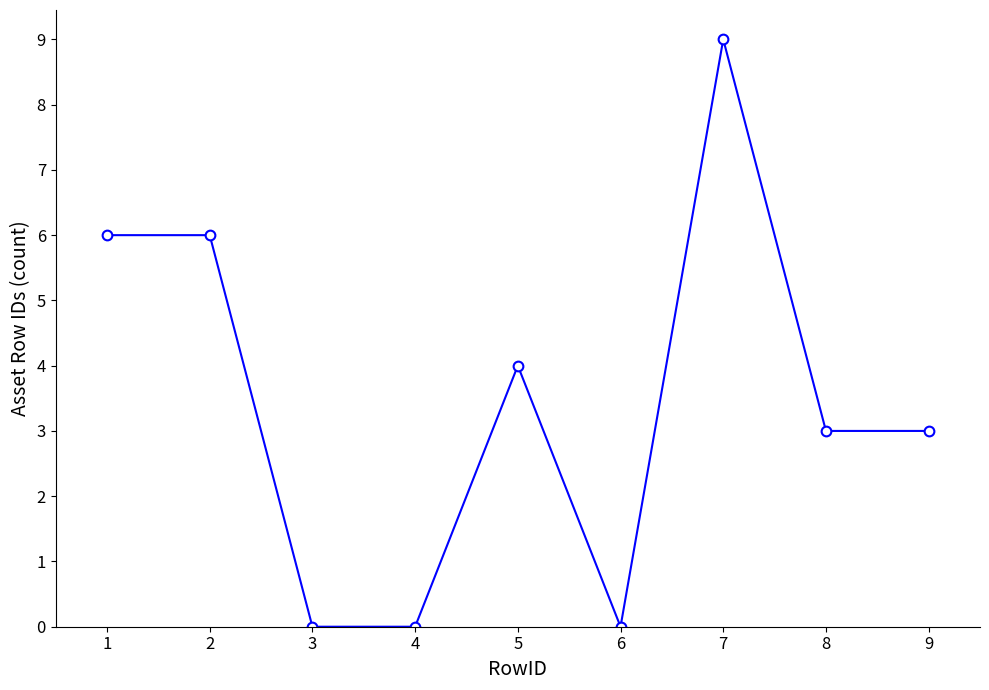

True or false: the data shows 0 at 6.

True